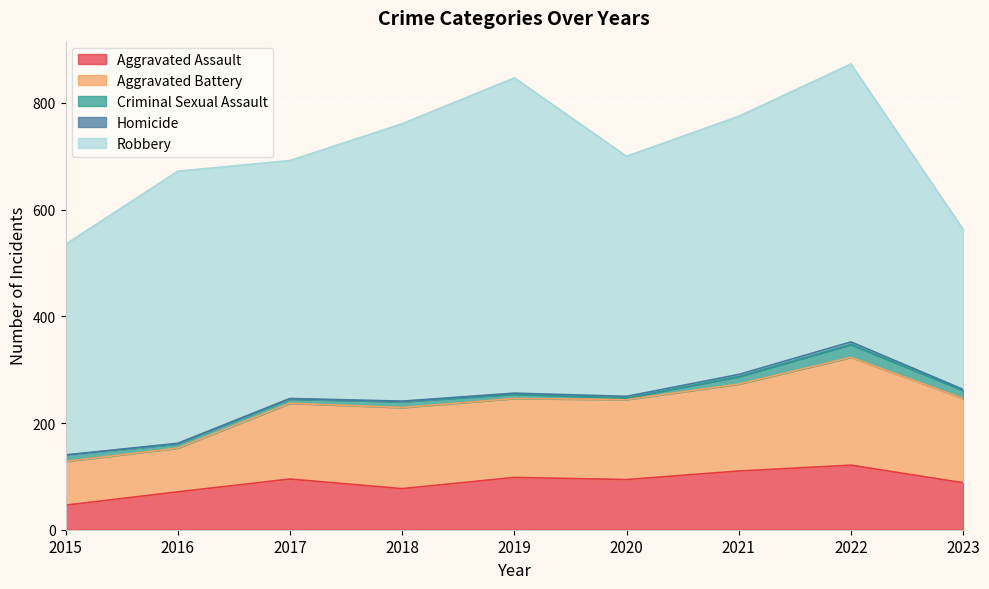

Is it true that Homicide equals 8 at 2022?

False